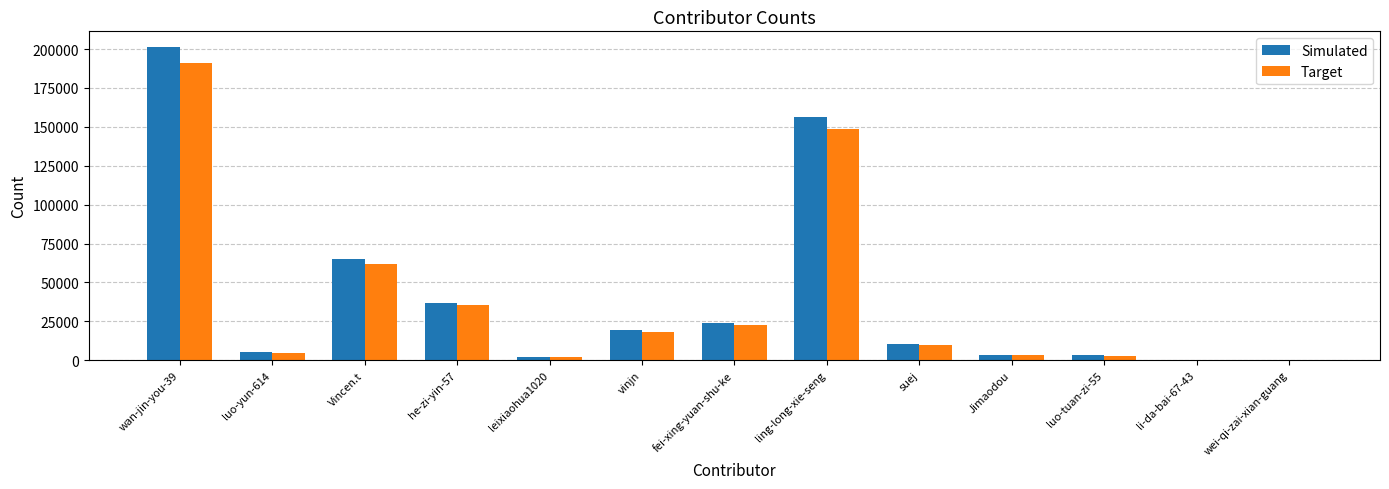

What is the average value of the Target series?

38491